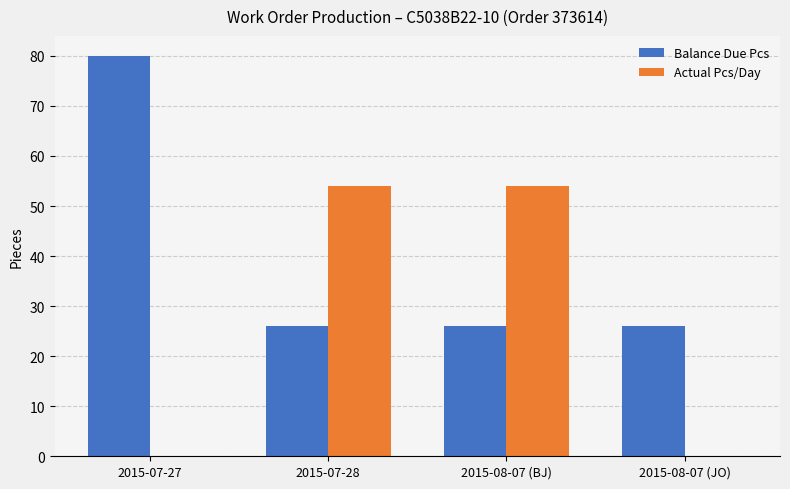

Does the chart contain stacked bars?

No